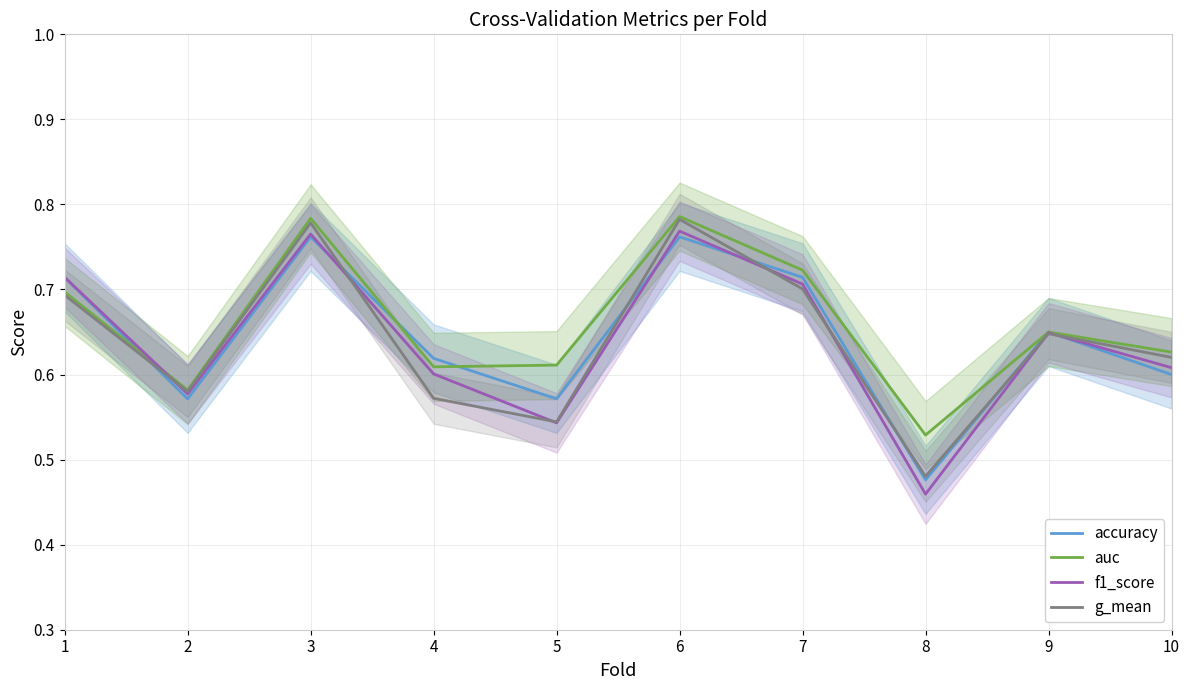

Does the chart have visible grid lines?

Yes